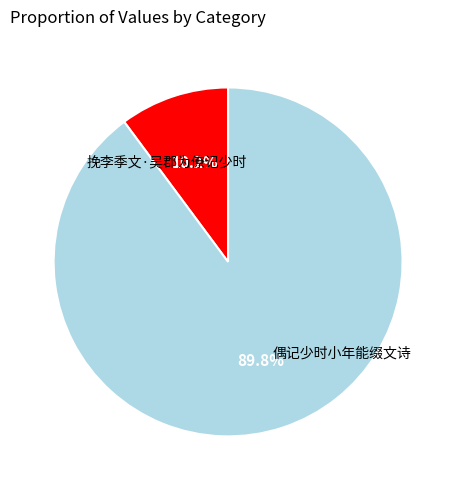

Does any single category account for the majority?

Yes